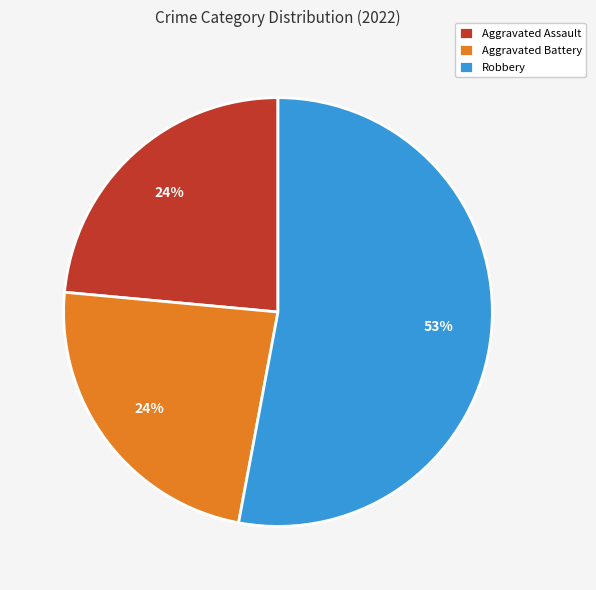

True or false: Robbery accounts for 59% of the total.

False